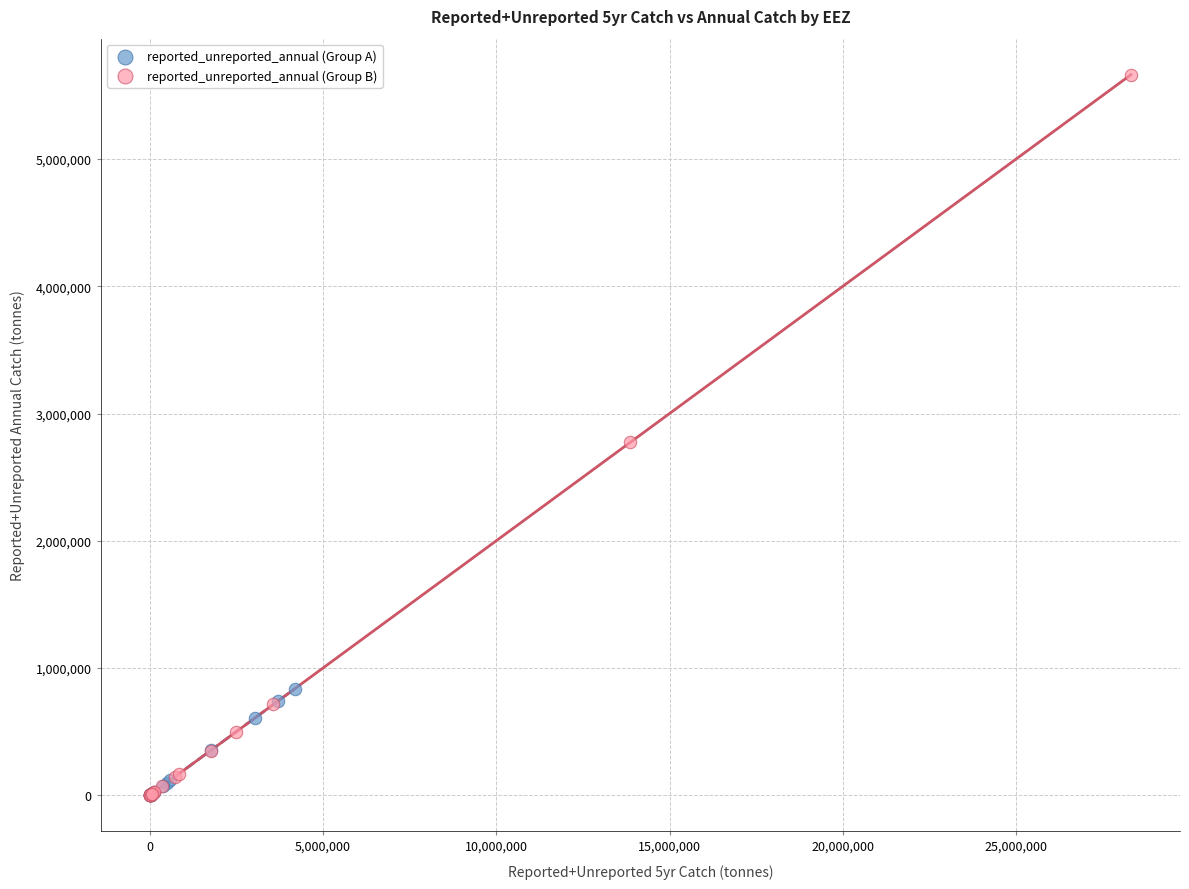

Which series has the largest Y range (max minus min)?

reported_unreported_annual (Group B)